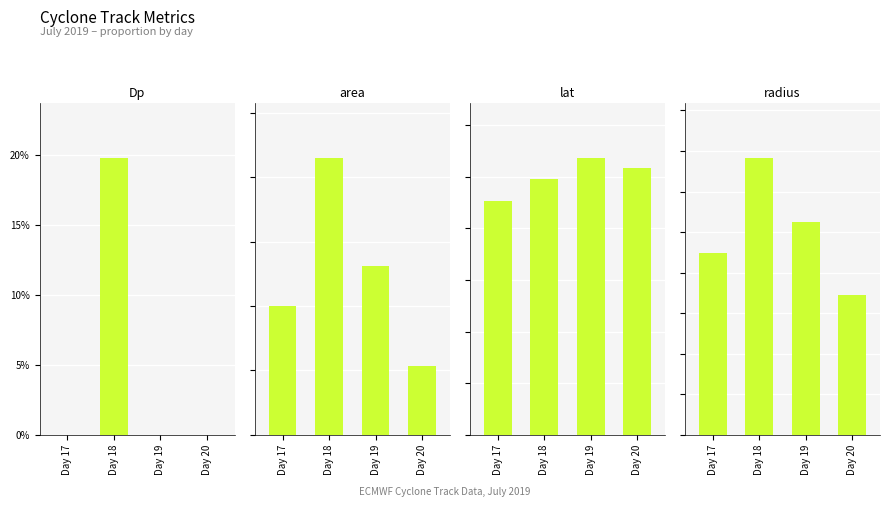

How many bars are there in total?

16